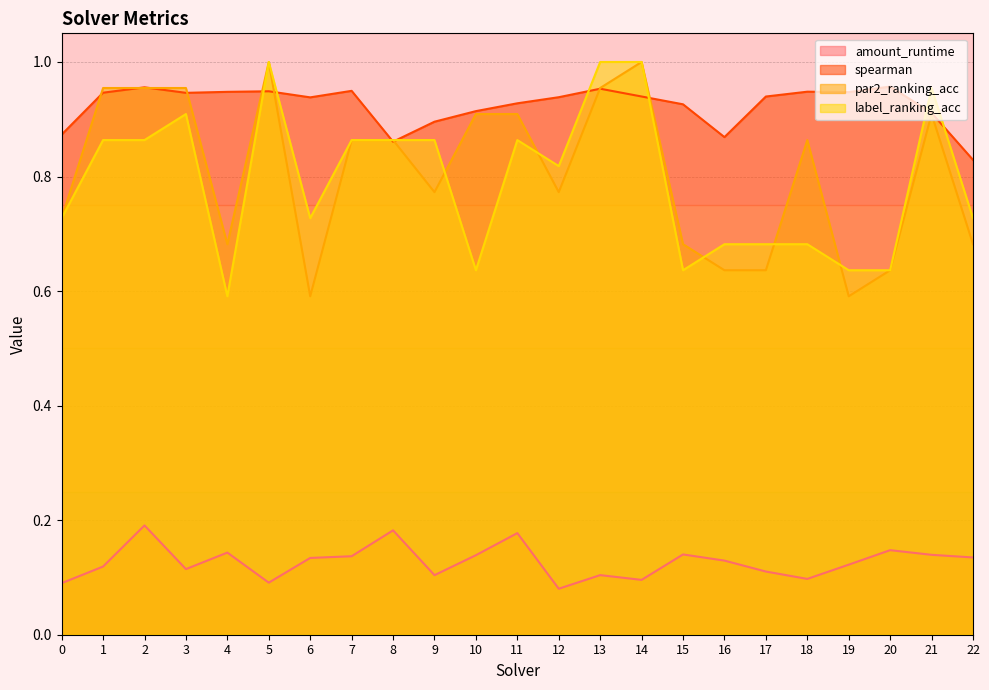

How many series are shown in this chart?

4